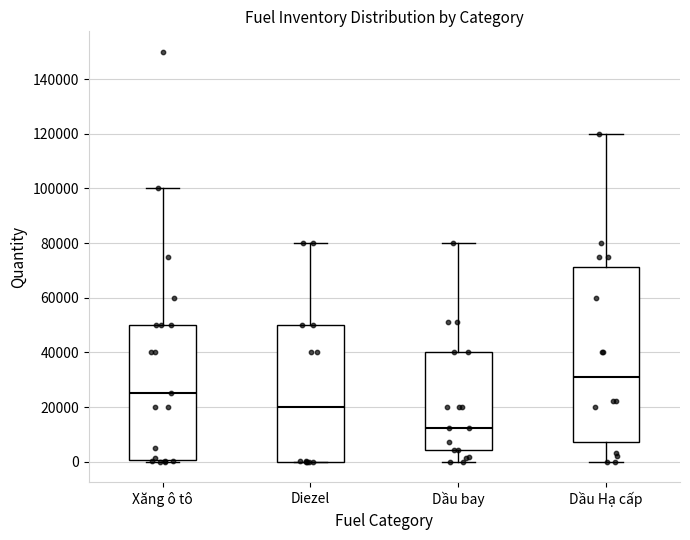

Which box's median line is the lowest?

Dầu bay